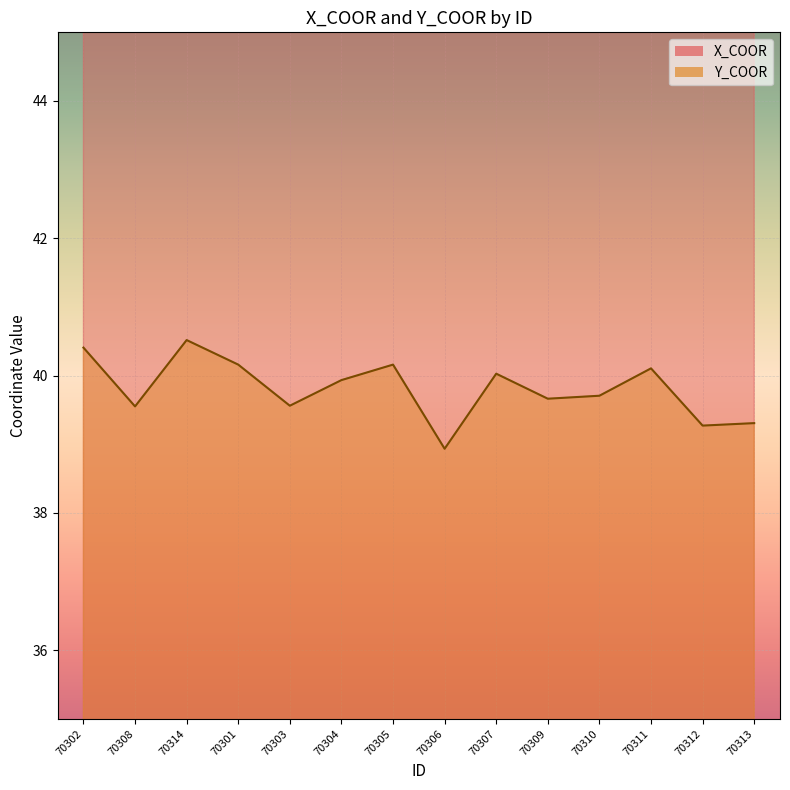

What is the label of the 10th point from the left?

70309